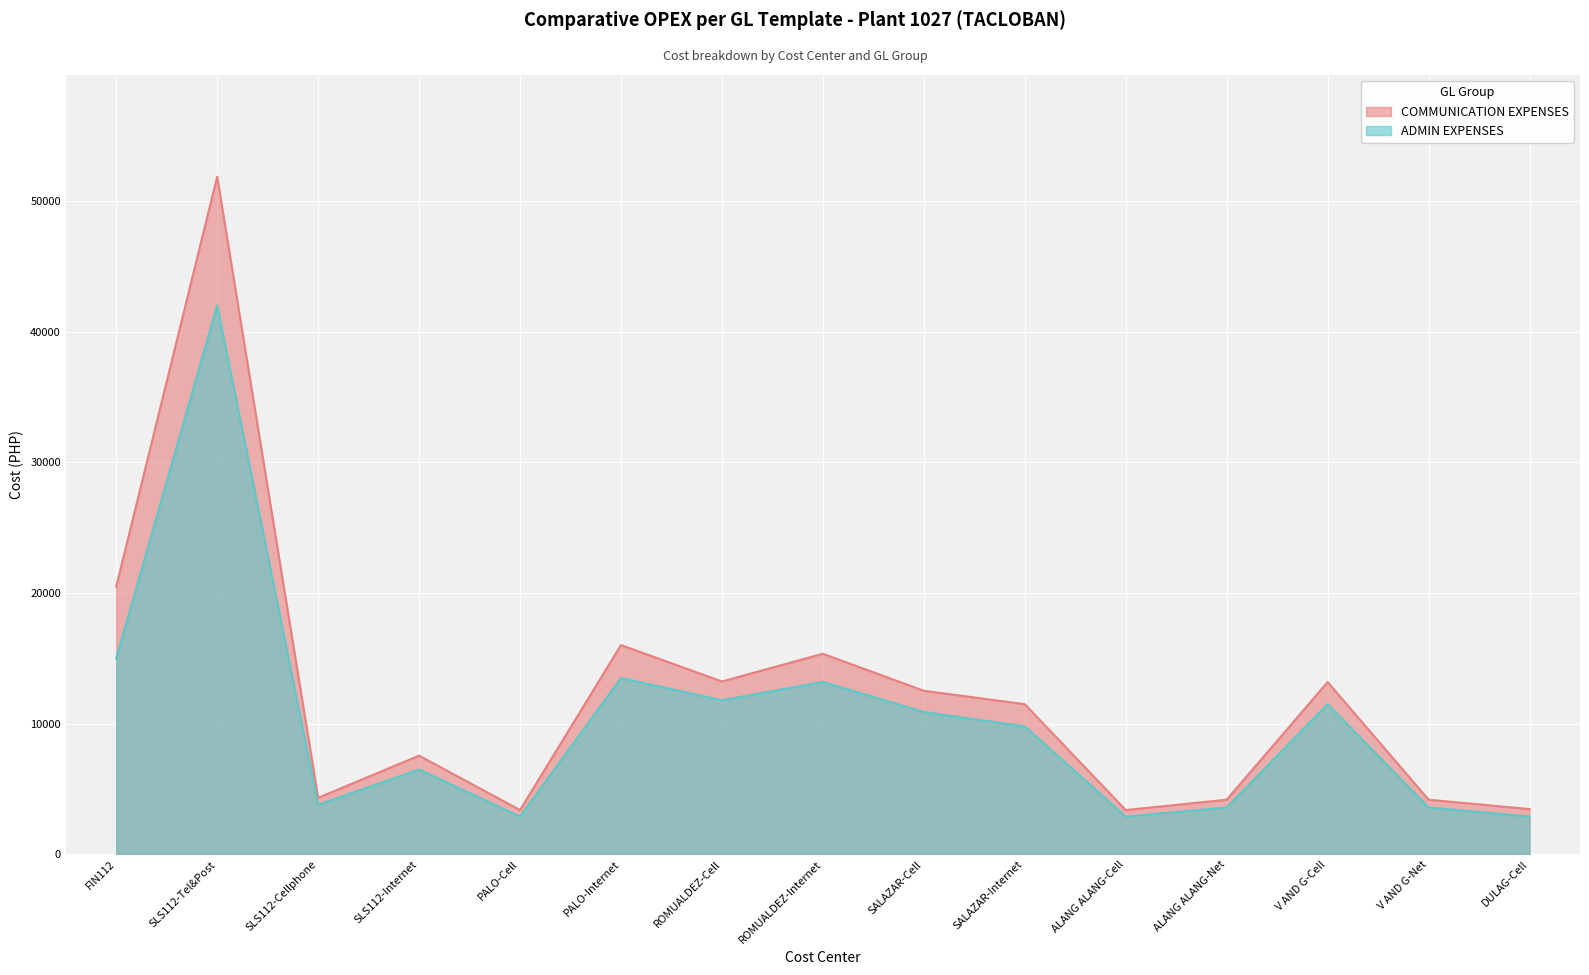

List the series in order of their overall mean, highest first.

COMMUNICATION EXPENSES, ADMIN EXPENSES